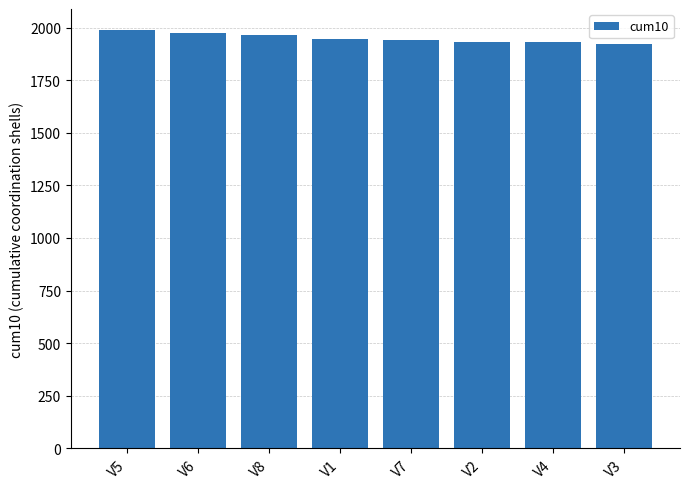

Is it true that the value at V5 is 3080?

False